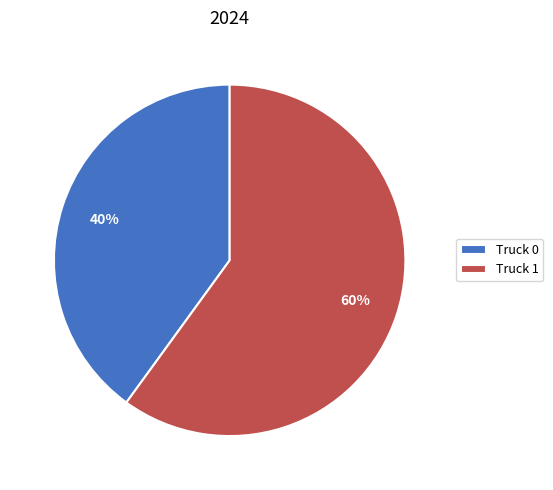

To the nearest percent, what is the combined percentage of Truck 1 and Truck 0?

100%